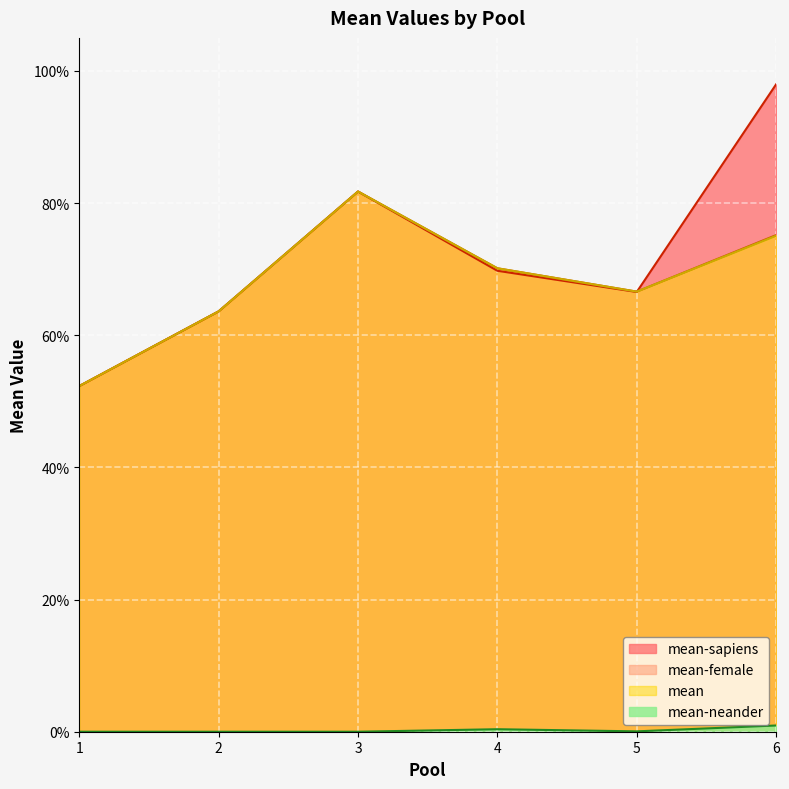

True or false: mean-neander has more than 0 points higher than both neighbors.

True